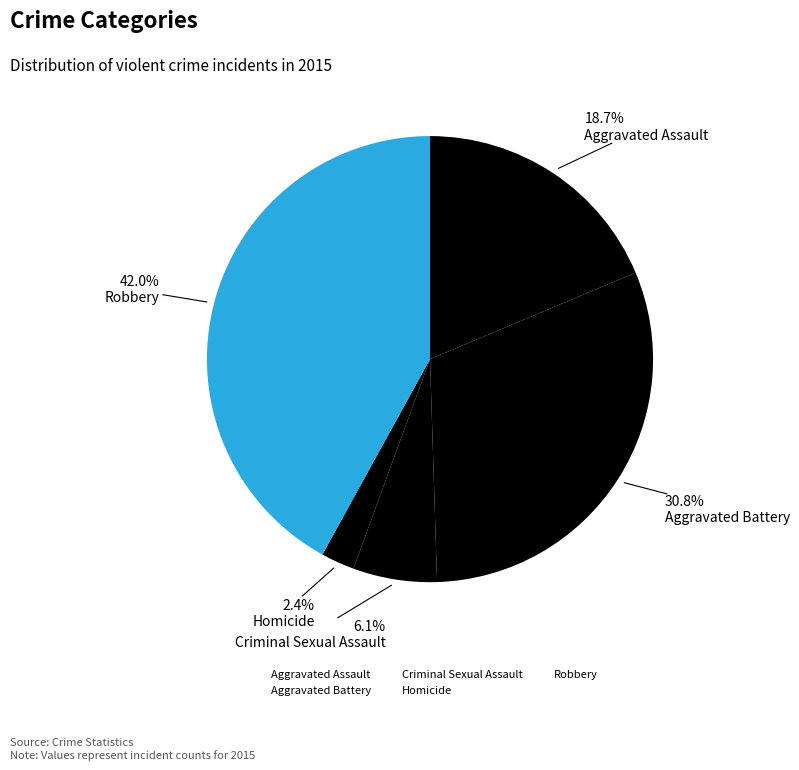

How much of the chart is everything except Aggravated Battery?

69.2%